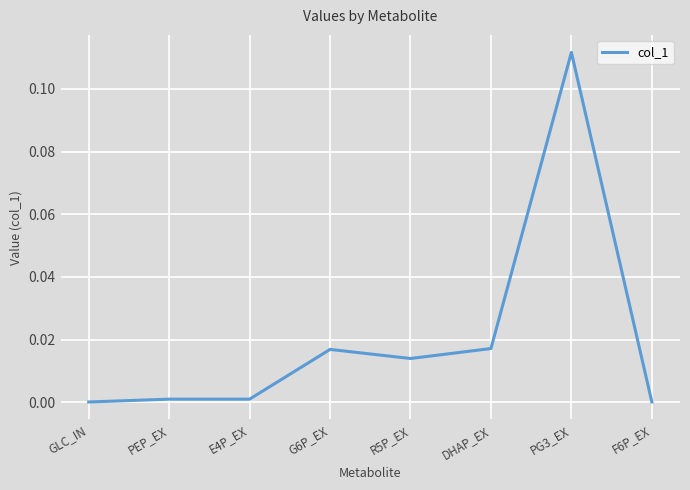

True or false: there are more than 0 points higher than both neighbors.

True